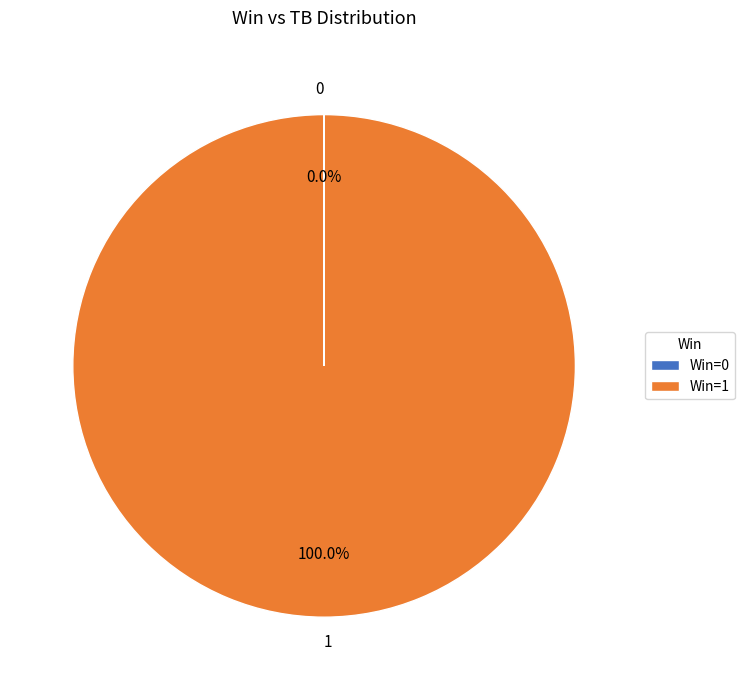

Does any single category account for the majority?

Yes